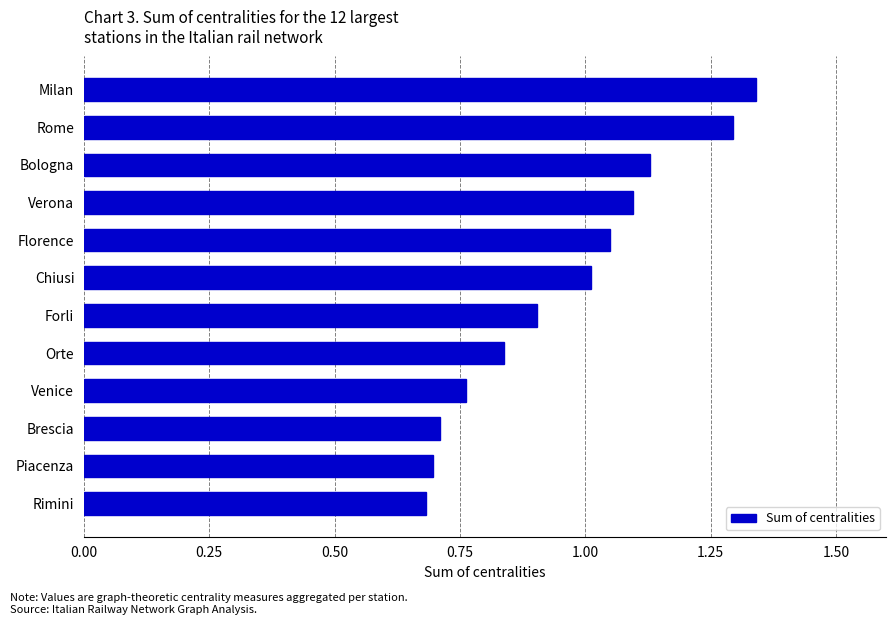

What is the sum of all values?

11.5